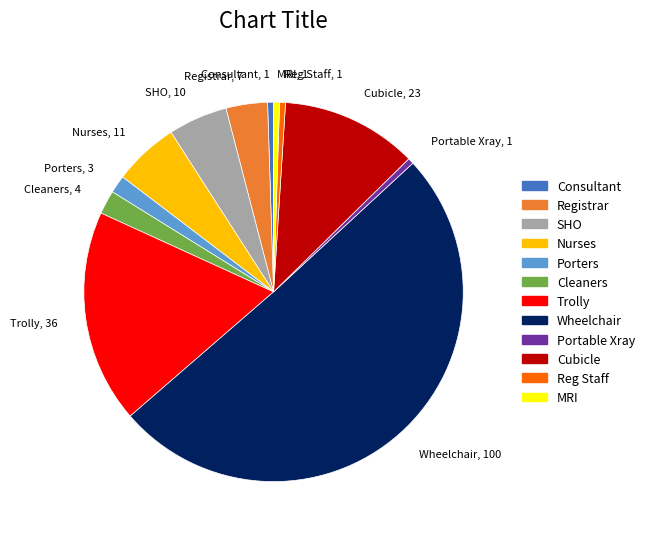

Approximately how many times larger is the value at Registrar compared to Nurses?

0.6